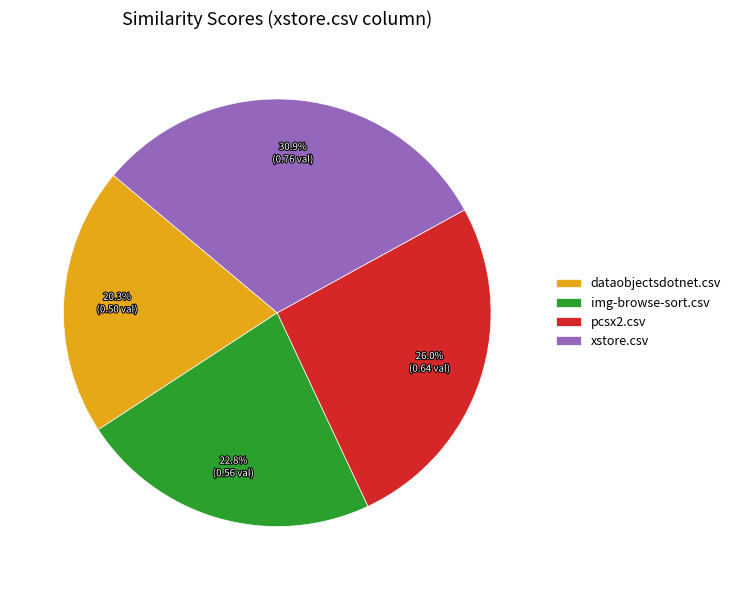

Rank the categories by value from lowest to highest.

dataobjectsdotnet.csv, img-browse-sort.csv, pcsx2.csv, xstore.csv